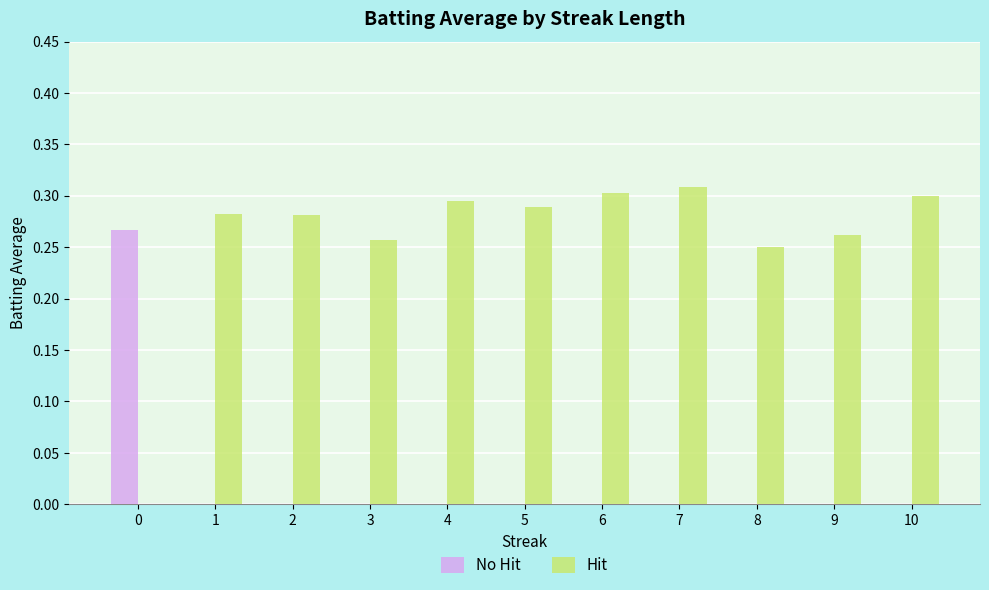

The value of Hit at 8 is 0.3. True or false?

True